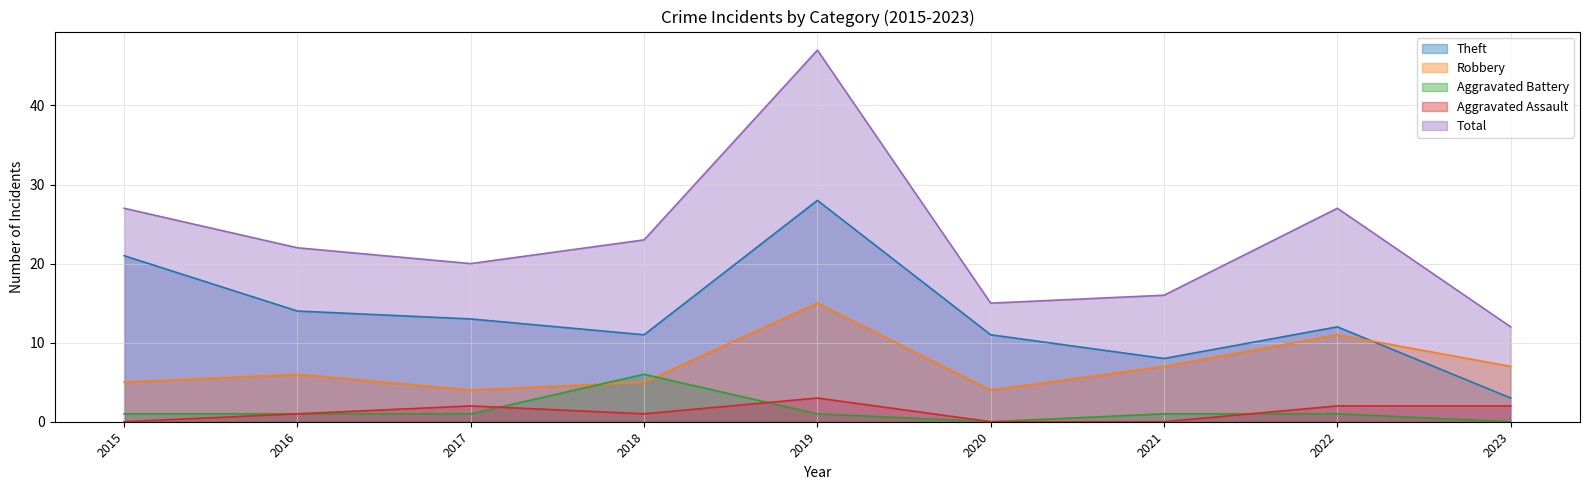

True or false: Theft and Aggravated Assault intersect in this chart.

False